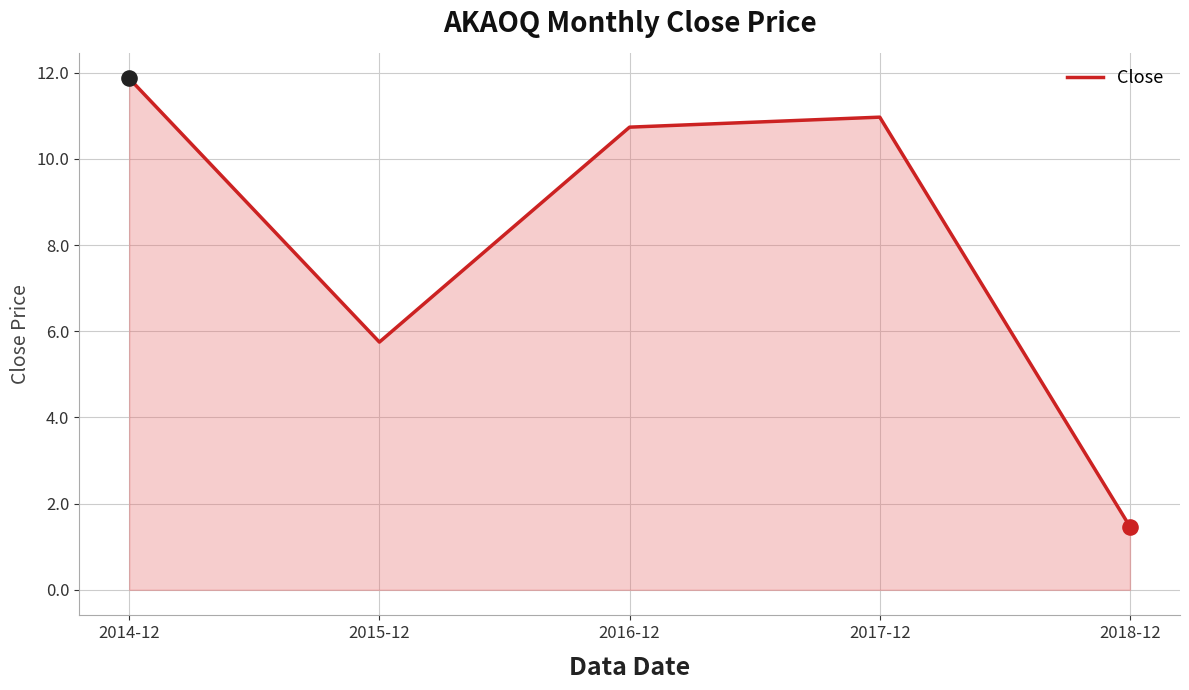

Which has a higher value, 2018-12 or 2016-12?

2016-12